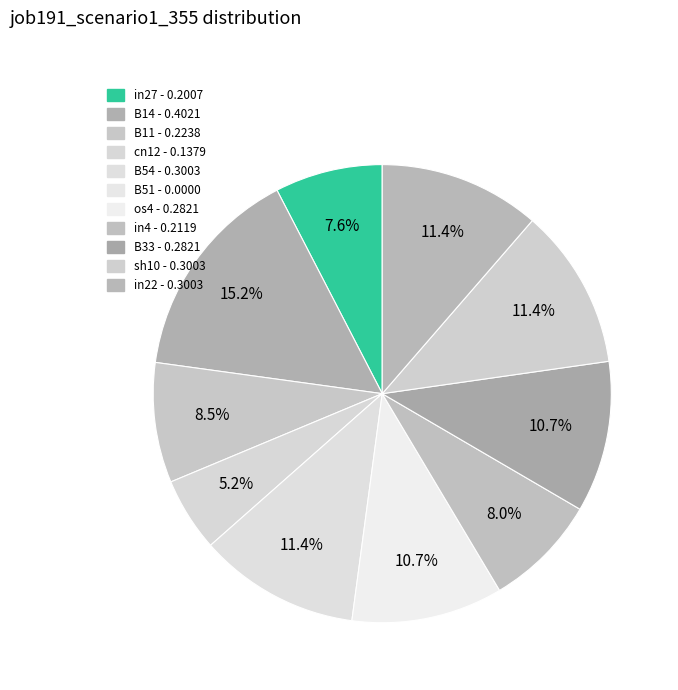

How many segments does this pie chart have?

10